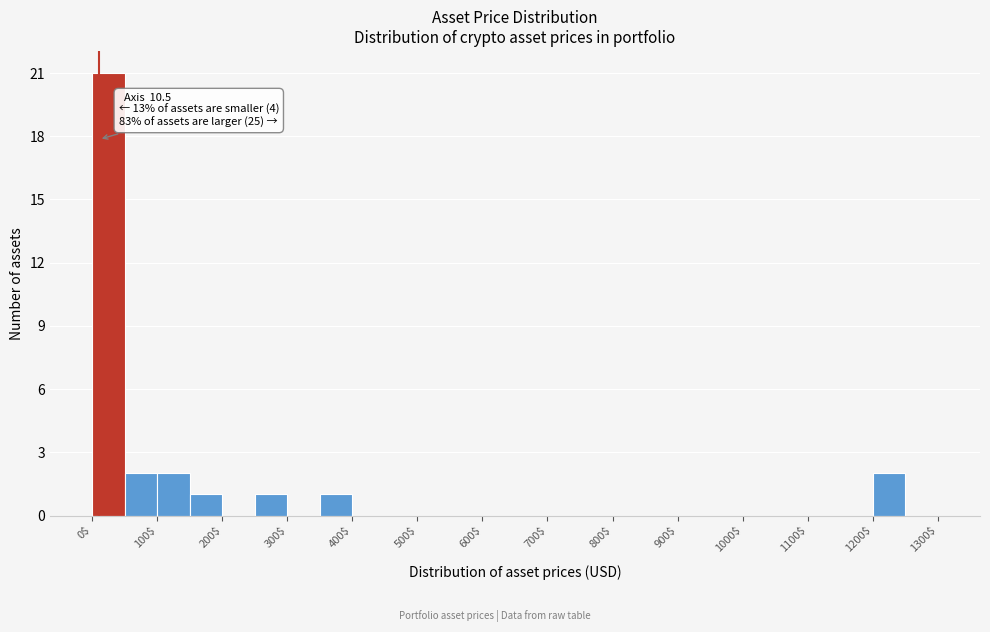

Which range on the x-axis has the tallest bar?

0 to 50